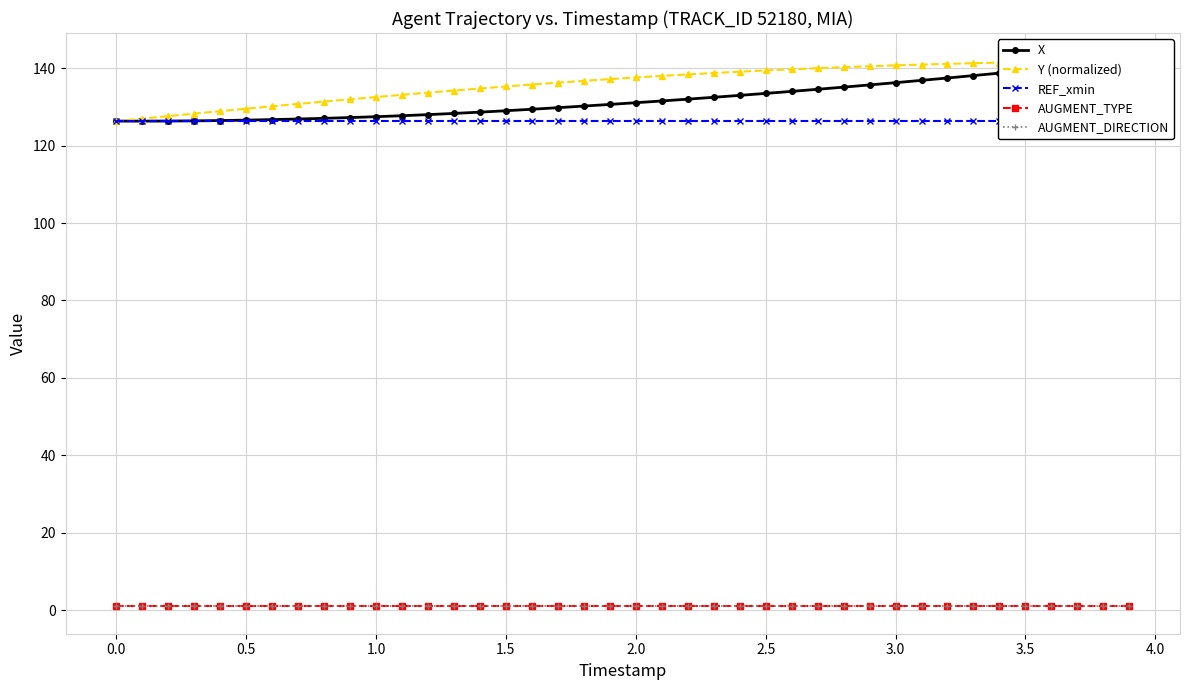

Reading left to right, what are all the values shown in this chart?

X: 126.3	126.3	126.3	126.4	126.5	126.6	126.7	126.9	127.0	127.2	127.5	127.7	128.0	128.3	128.6	129.0	129.4	129.8	130.2	130.6	131.1	131.5	132.0	132.5	133.0	133.5	134.0	134.5	135.1	135.7	136.2	136.8	137.5	138.1	138.7	139.4	140.0	140.7	141.3	142.0
Y (normalized): 126.3	127.0	127.6	128.3	128.9	129.5	130.1	130.8	131.4	132.0	132.5	133.1	133.7	134.2	134.7	135.3	135.8	136.2	136.7	137.2	137.6	138.0	138.4	138.7	139.1	139.4	139.7	140.0	140.2	140.5	140.7	140.9	141.1	141.3	141.4	141.6	141.7	141.8	141.9	142.0
REF_xmin: 126.3	126.3	126.3	126.3	126.3	126.3	126.3	126.3	126.3	126.3	126.3	126.3	126.3	126.3	126.3	126.3	126.3	126.3	126.3	126.3	126.3	126.3	126.3	126.3	126.3	126.3	126.3	126.3	126.3	126.3	126.3	126.3	126.3	126.3	126.3	126.3	126.3	126.3	126.3	126.3
AUGMENT_TYPE: 1.0	1.0	1.0	1.0	1.0	1.0	1.0	1.0	1.0	1.0	1.0	1.0	1.0	1.0	1.0	1.0	1.0	1.0	1.0	1.0	1.0	1.0	1.0	1.0	1.0	1.0	1.0	1.0	1.0	1.0	1.0	1.0	1.0	1.0	1.0	1.0	1.0	1.0	1.0	1.0
AUGMENT_DIRECTION: 1.0	1.0	1.0	1.0	1.0	1.0	1.0	1.0	1.0	1.0	1.0	1.0	1.0	1.0	1.0	1.0	1.0	1.0	1.0	1.0	1.0	1.0	1.0	1.0	1.0	1.0	1.0	1.0	1.0	1.0	1.0	1.0	1.0	1.0	1.0	1.0	1.0	1.0	1.0	1.0